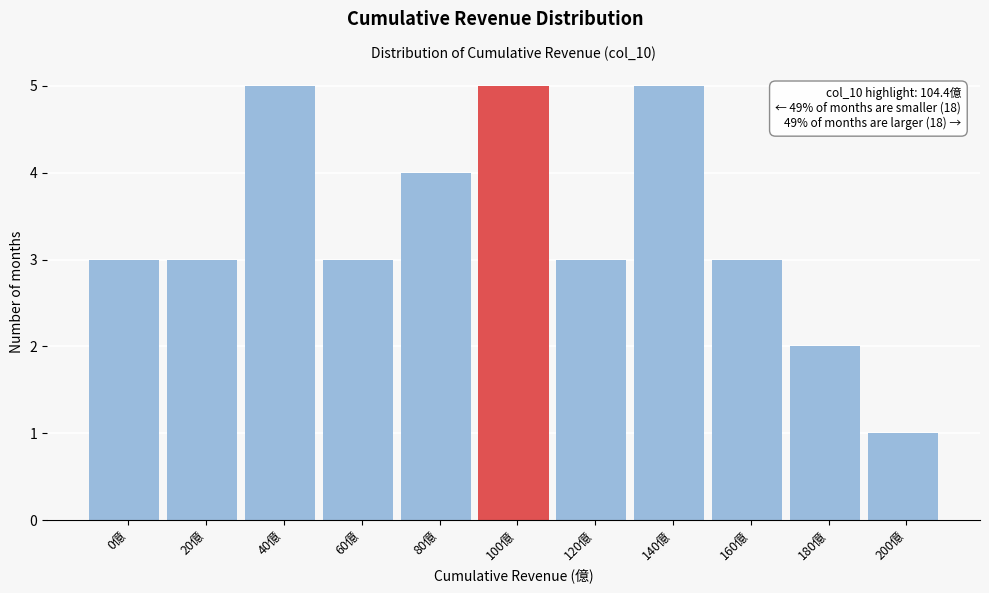

Reading right to left, list all the values displayed in this chart.

1	2	3	5	3	5	4	3	5	3	3